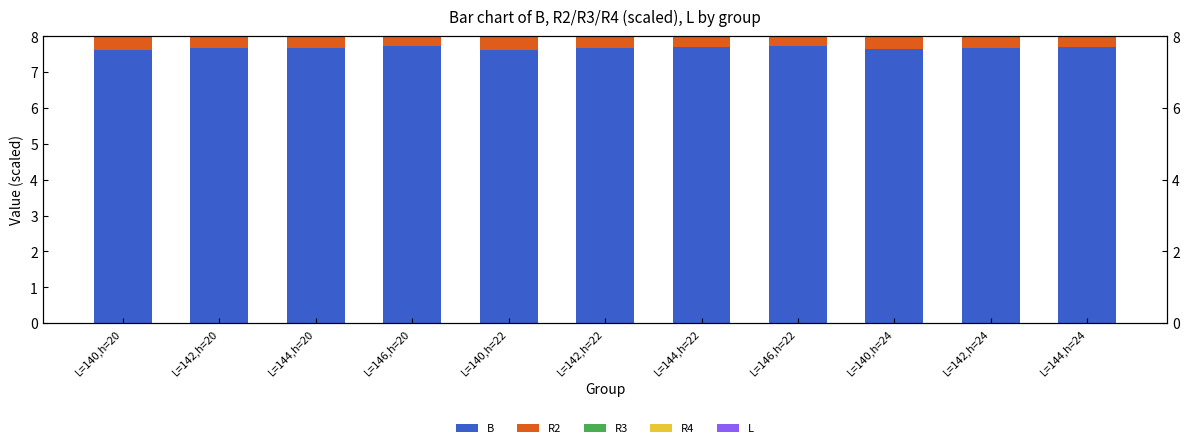

Is it true that R2 equals 0.1 at L=140,h=20?

False